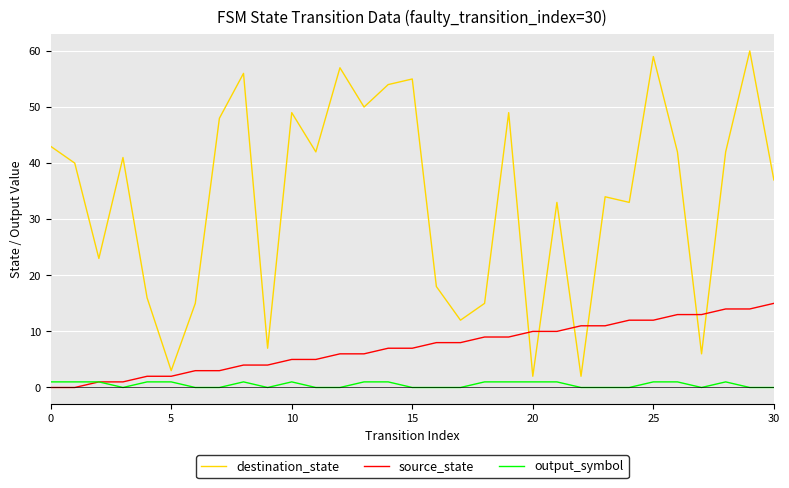

Which series has the largest range (max minus min)?

destination_state